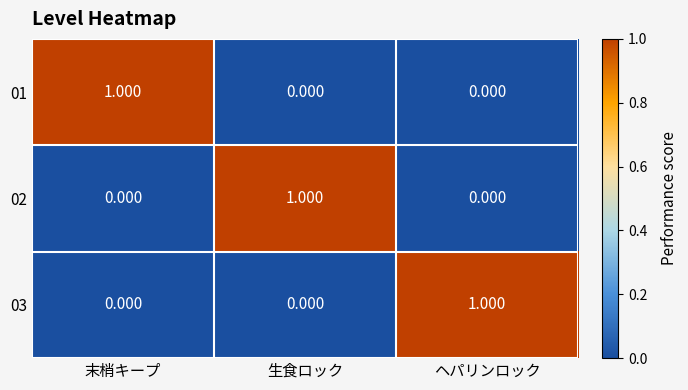

Count the number of data series in this chart.

3